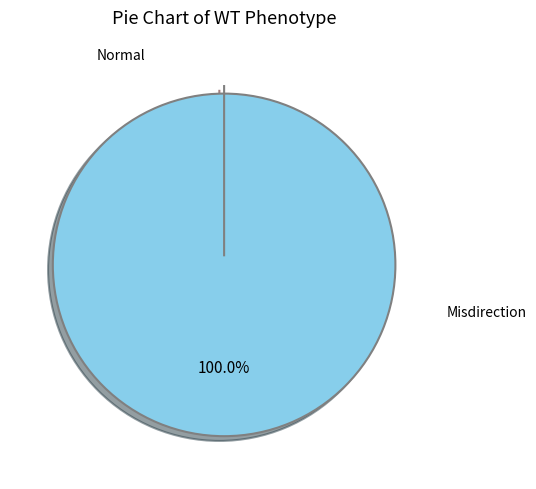

To the nearest percent, what is the average slice percentage?

50%